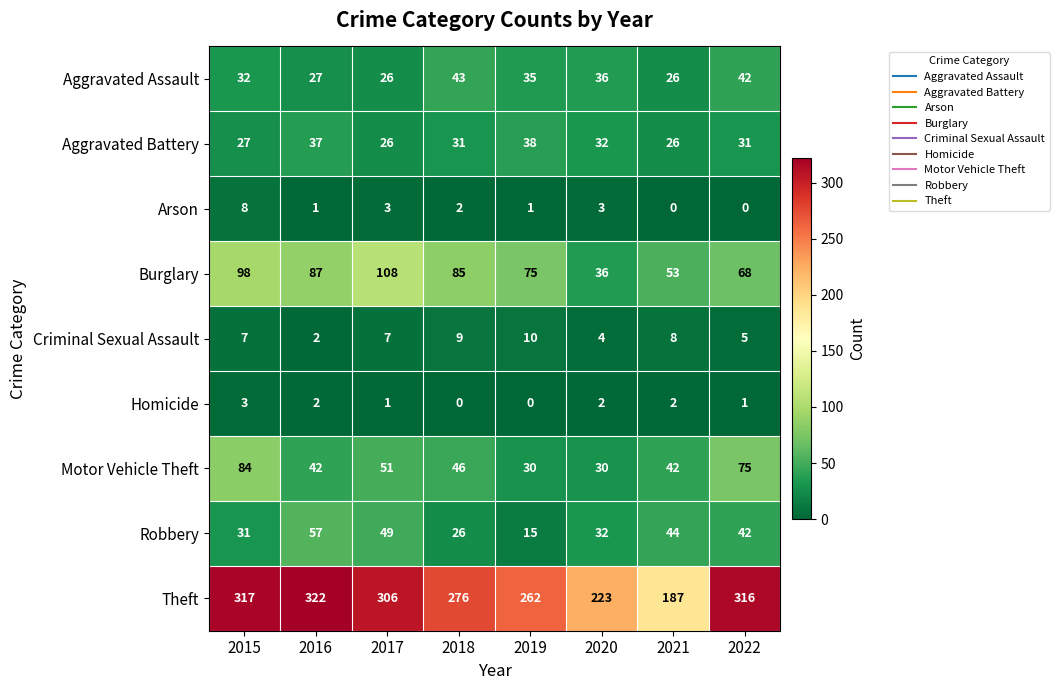

How many values in Arson are above zero?

6